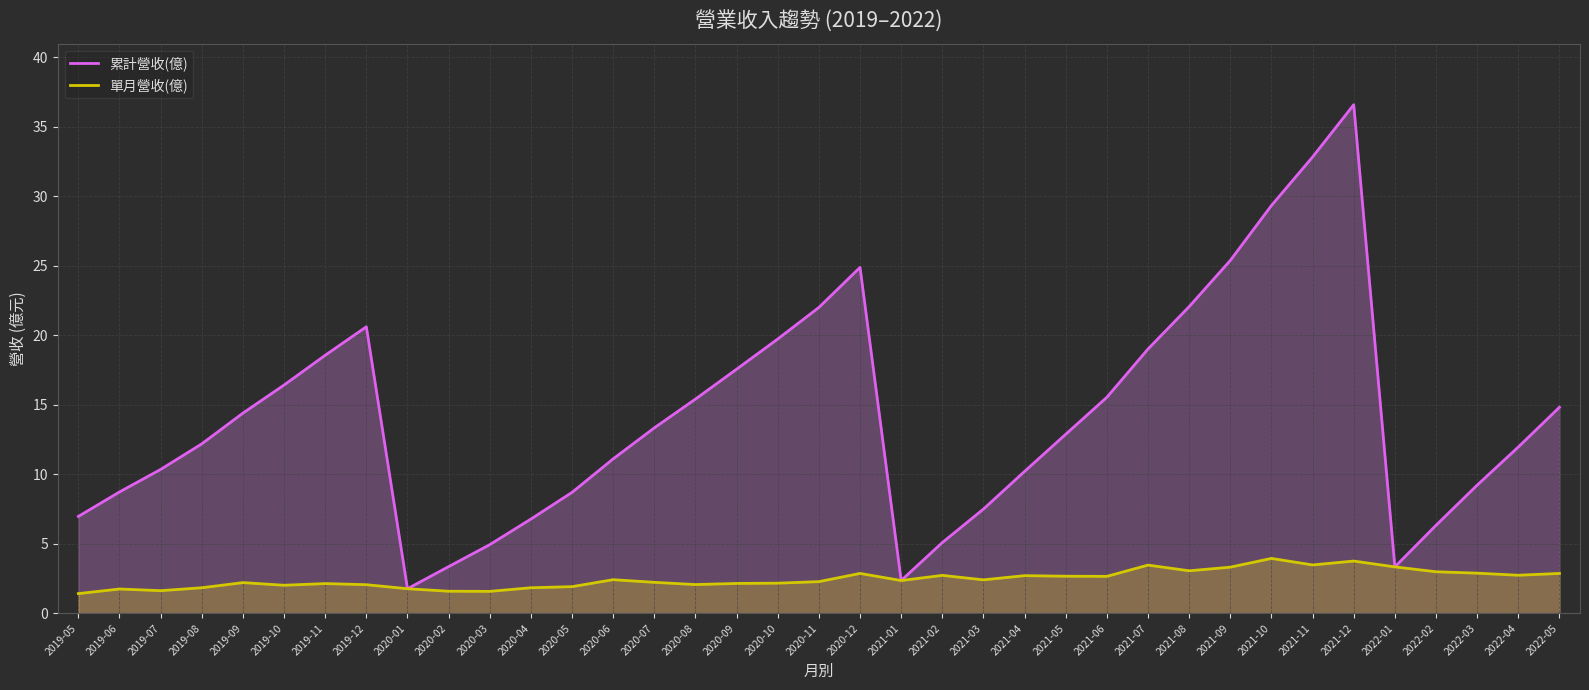

What is the spread (max minus min) of values at 2022-04?

9.2